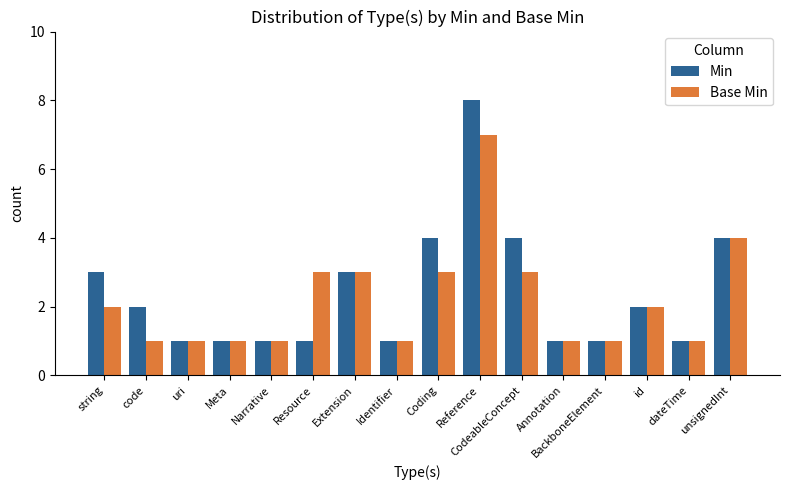

What is the minimum value shown in the chart?

1